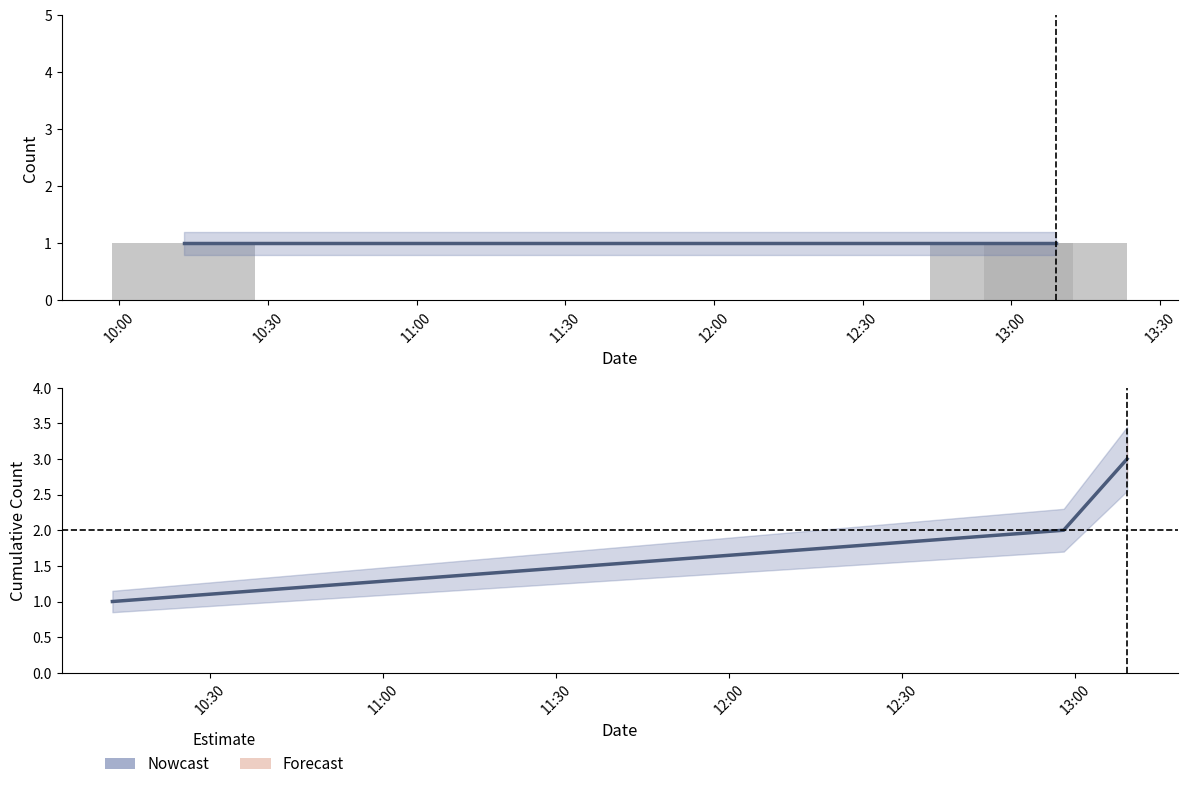

At which label does Estimate reach its minimum?

10:00